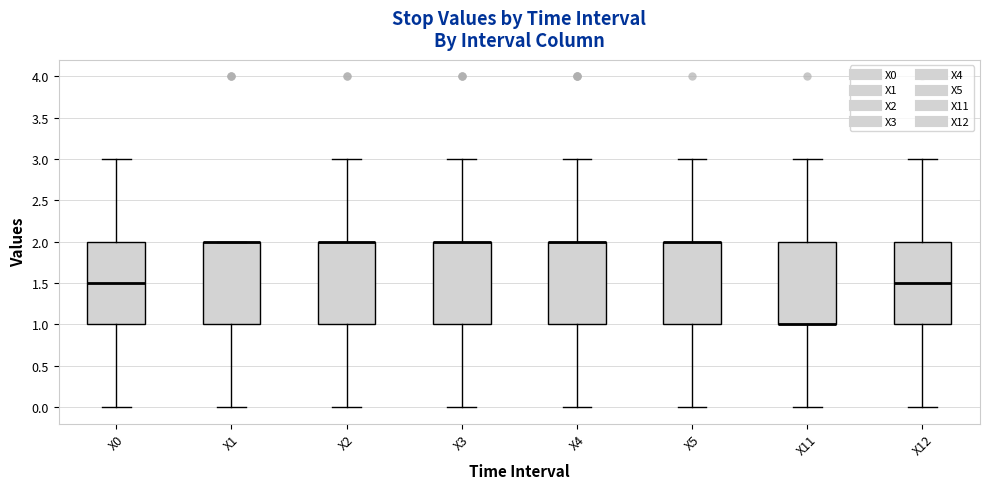

Reading left to right, transcribe this box plot: for each box, give where its median line is, the range the box spans, and where its two whiskers end, as read against the y-axis. The values are not printed on the chart, so give them approximately, as read against the axis.

X0: median 1.5, box 1.0 to 2.0, whiskers 0.0 to 3.0
X1: median 2.0 (drawn on the box's upper edge), box 1.0 to 2.0, whiskers 0.0 to 2.0
X2: median 2.0 (drawn on the box's upper edge), box 1.0 to 2.0, whiskers 0.0 to 3.0
X3: median 2.0 (drawn on the box's upper edge), box 1.0 to 2.0, whiskers 0.0 to 3.0
X4: median 2.0 (drawn on the box's upper edge), box 1.0 to 2.0, whiskers 0.0 to 3.0
X5: median 2.0 (drawn on the box's upper edge), box 1.0 to 2.0, whiskers 0.0 to 3.0
X11: median 1.0 (drawn on the box's lower edge), box 1.0 to 2.0, whiskers 0.0 to 3.0
X12: median 1.5, box 1.0 to 2.0, whiskers 0.0 to 3.0